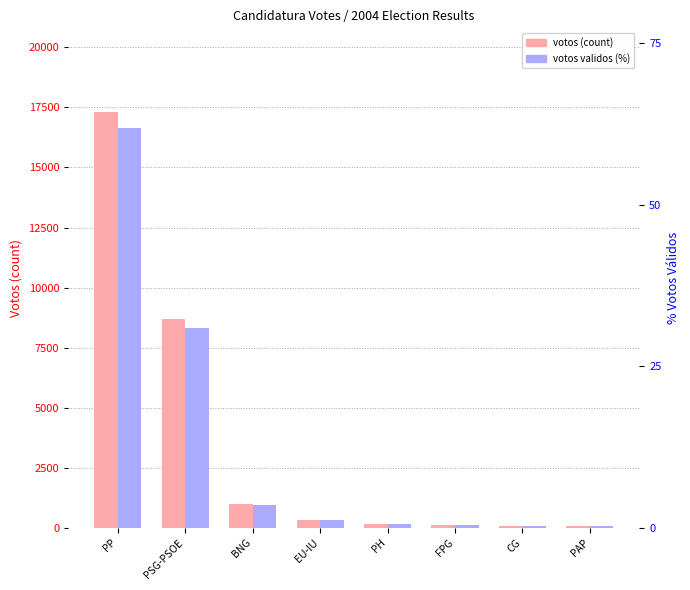

Rank the series by their average value, from lowest to highest.

votos validos, votos